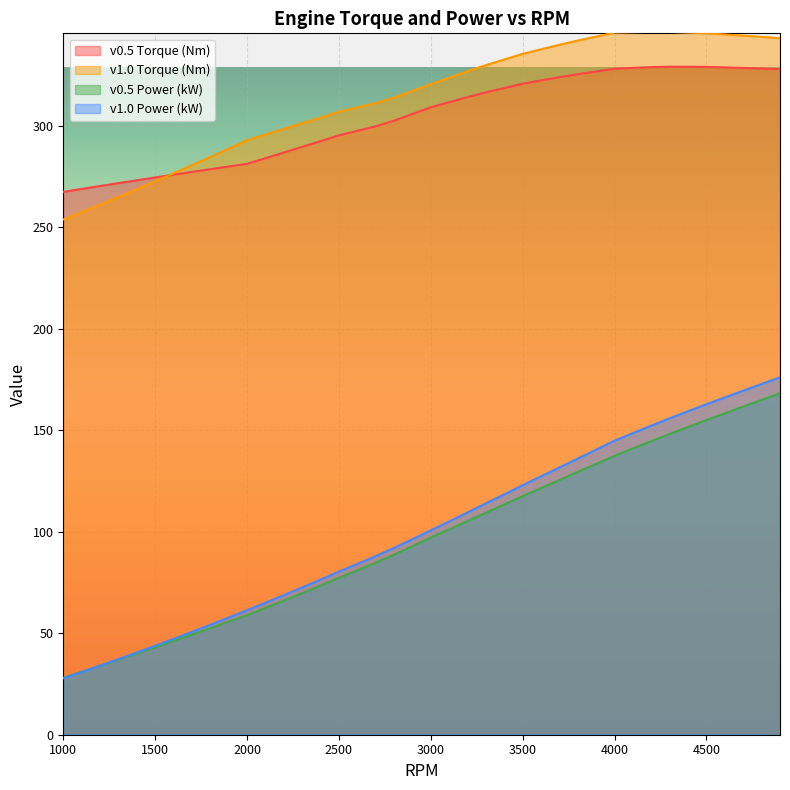

True or false: v0.5 Torque (Nm) has a value of 118.6 at 3800.

False